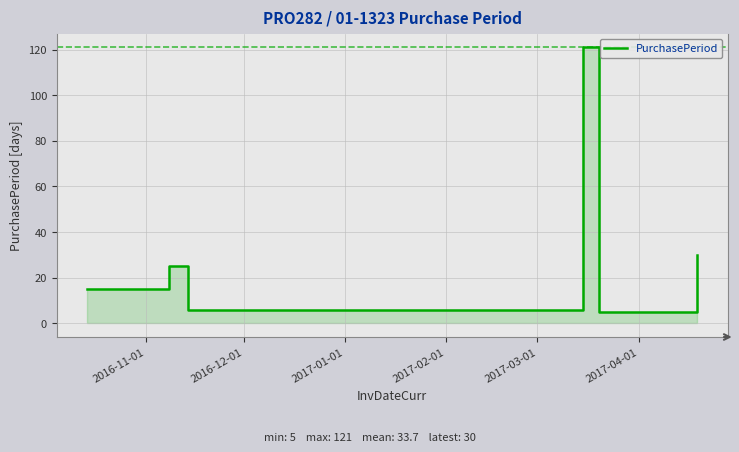

Reading left to right, transcribe all the data shown in this chart.

15	25	6	121	5	30